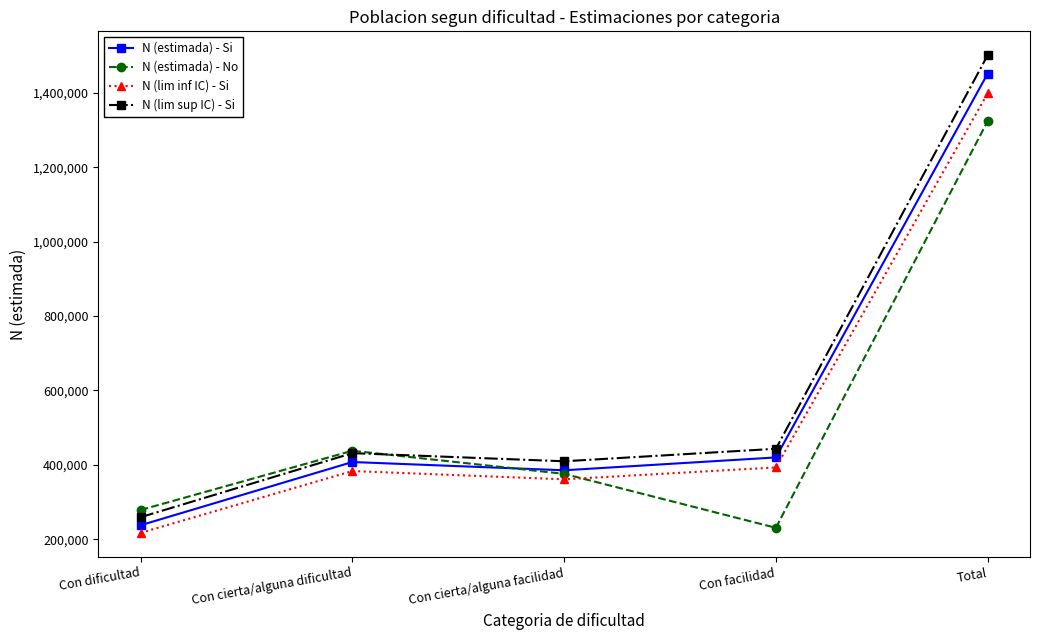

True or false: N (estimada) - Si has a value of 420098 at Con facilidad.

True